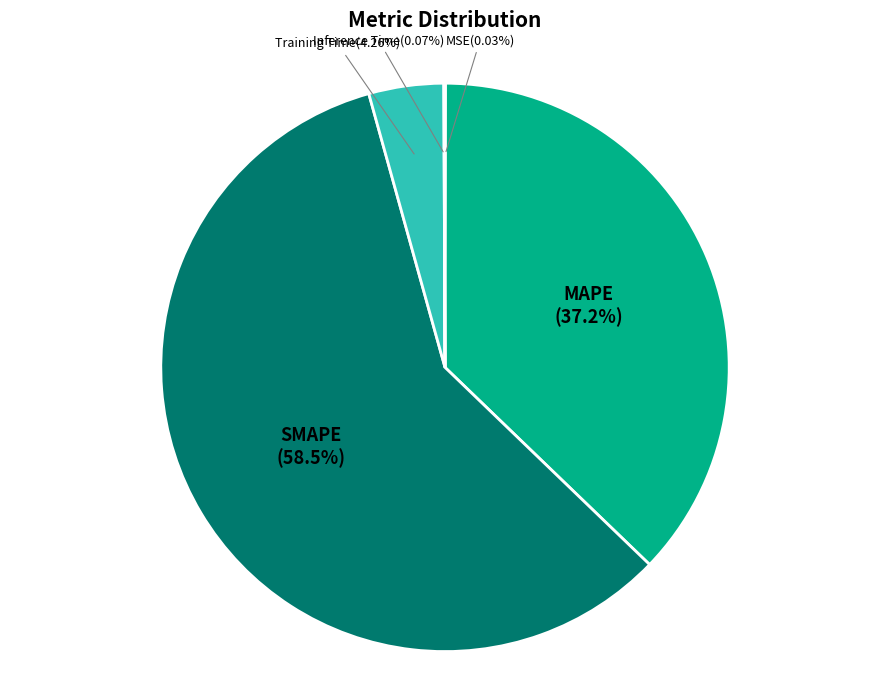

Which category has the biggest portion of the pie?

SMAPE